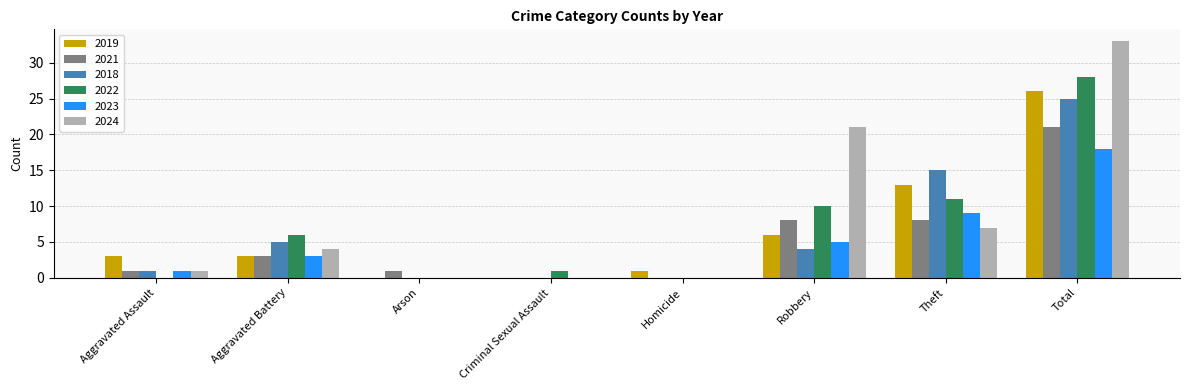

Reading left to right, list all the values displayed in this chart.

2019: Aggravated Assault=3	Aggravated Battery=3	Arson=0	Criminal Sexual Assault=0	Homicide=1	Robbery=6	Theft=13	Total=26
2021: Aggravated Assault=1	Aggravated Battery=3	Arson=1	Criminal Sexual Assault=0	Homicide=0	Robbery=8	Theft=8	Total=21
2018: Aggravated Assault=1	Aggravated Battery=5	Arson=0	Criminal Sexual Assault=0	Homicide=0	Robbery=4	Theft=15	Total=25
2022: Aggravated Assault=0	Aggravated Battery=6	Arson=0	Criminal Sexual Assault=1	Homicide=0	Robbery=10	Theft=11	Total=28
2023: Aggravated Assault=1	Aggravated Battery=3	Arson=0	Criminal Sexual Assault=0	Homicide=0	Robbery=5	Theft=9	Total=18
2024: Aggravated Assault=1	Aggravated Battery=4	Arson=0	Criminal Sexual Assault=0	Homicide=0	Robbery=21	Theft=7	Total=33